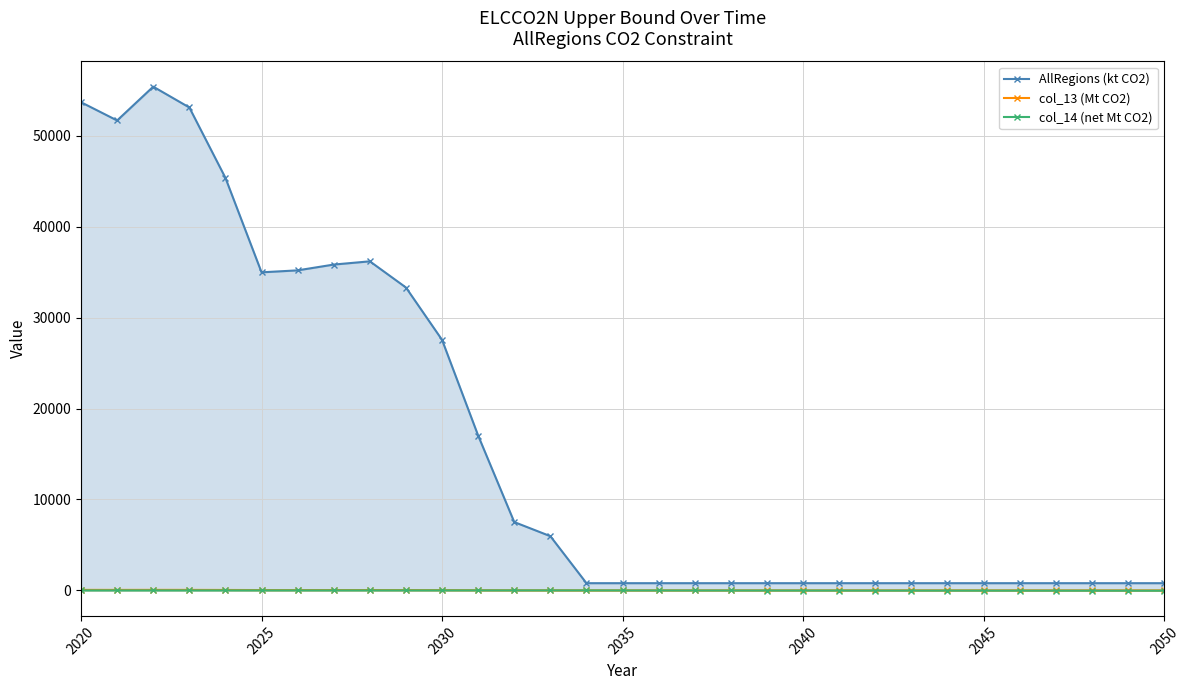

True or false: AllRegions (kt CO2) and col_14 (net Mt CO2) intersect in this chart.

False